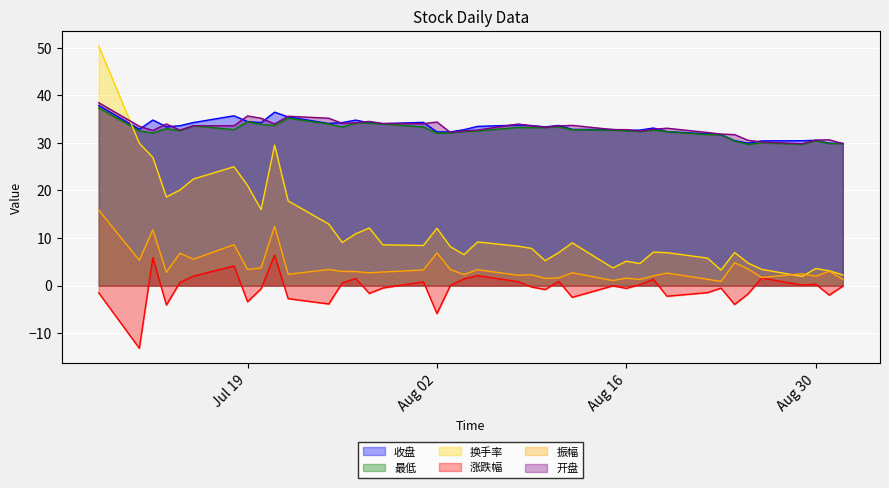

How many data points in 最低 are less than 32?

9